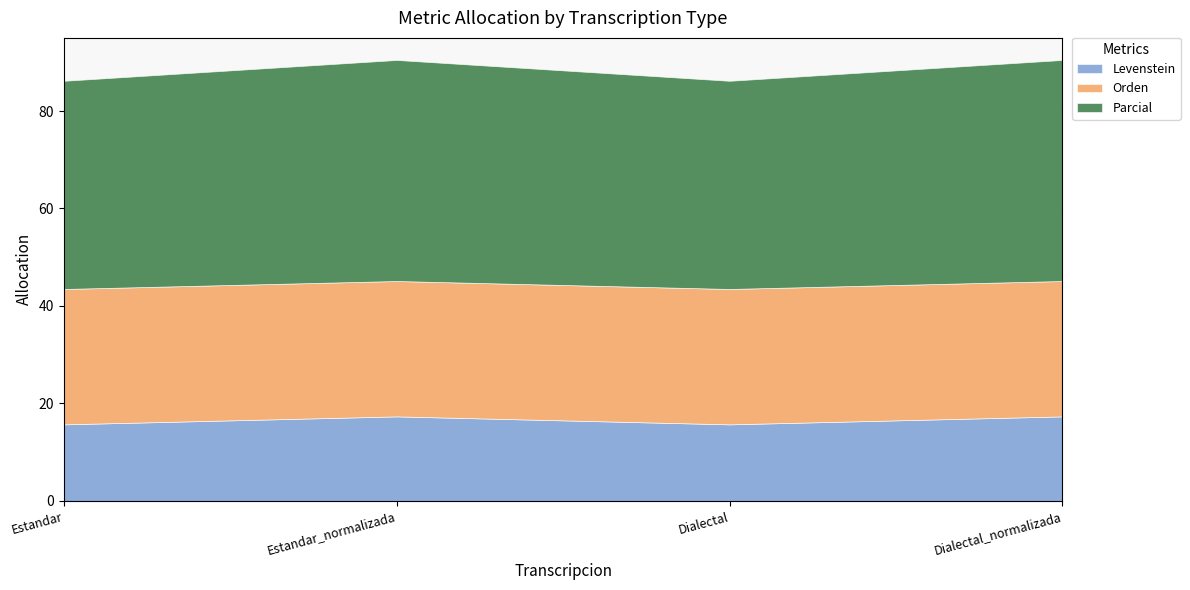

Reading left to right, list all the values displayed in this chart.

Levenstein: 15.7	17.3	15.7	17.3
Orden: 27.8	27.8	27.8	27.8
Parcial: 42.7	45.4	42.7	45.4